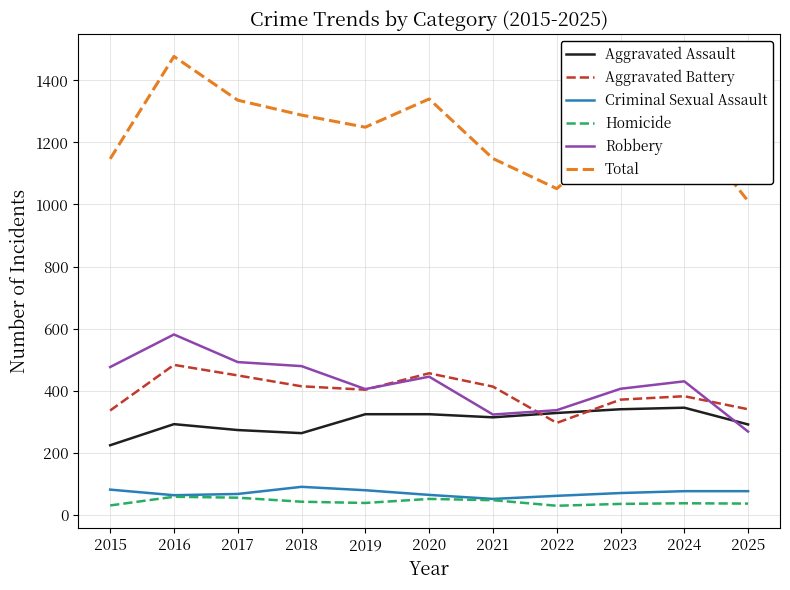

At which category does Robbery reach its first local peak?

2016